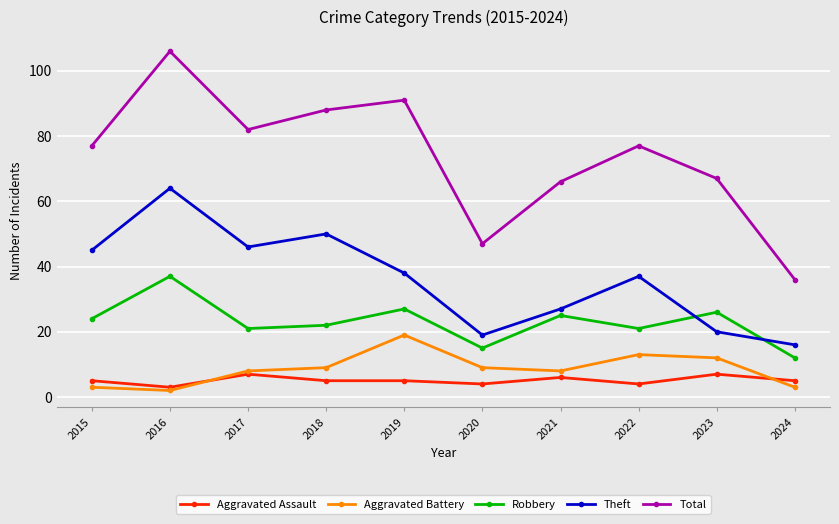

At how many categories does at least one series exceed 22?

10